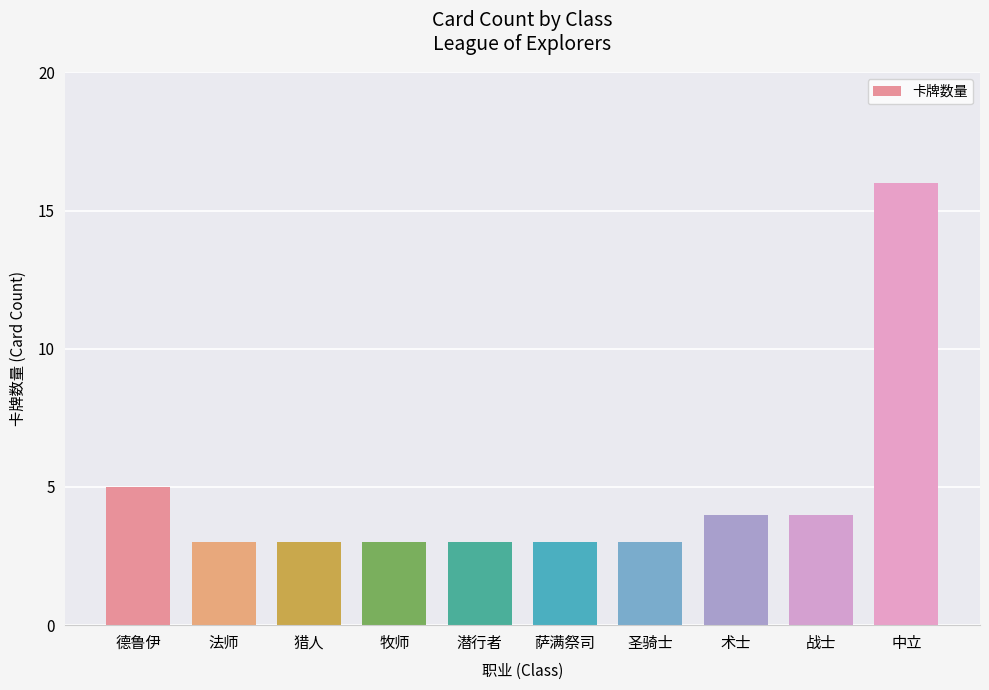

Which has a higher value, 战士 or 猎人?

战士